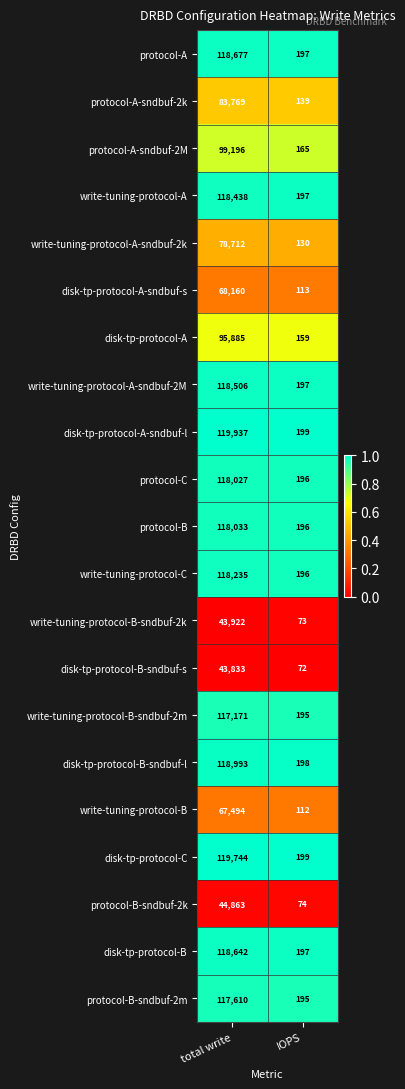

Is it true that disk-tp-protocol-B equals 204456 at total write?

False